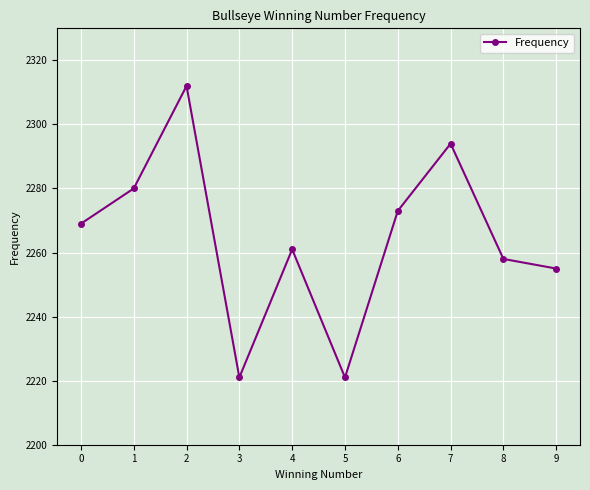

What is the value of the 7th point from the left?

2273